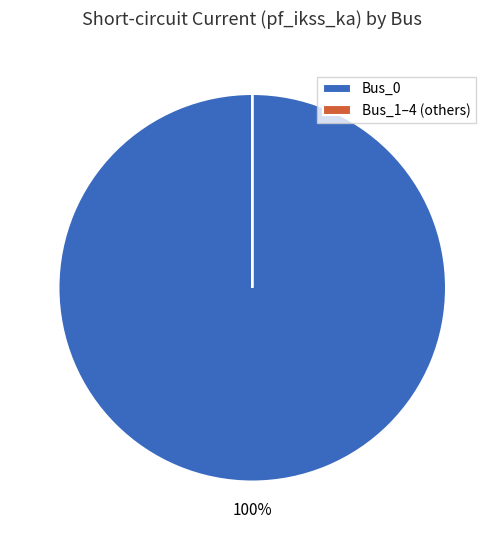

True or false: Bus_0 accounts for 93% of the total.

False